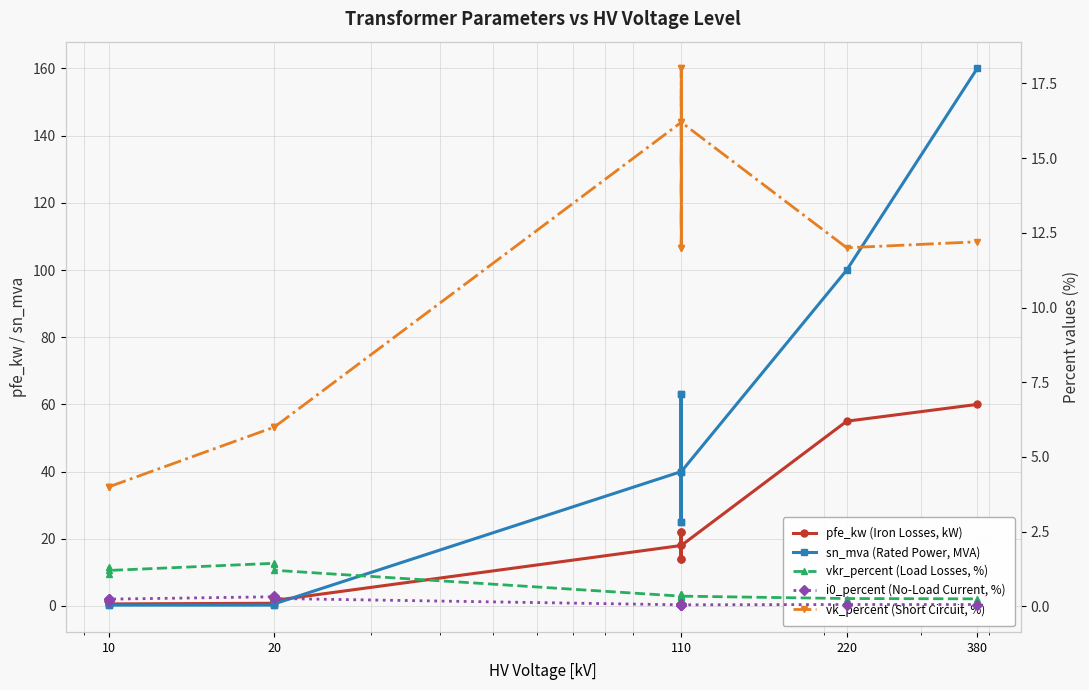

What are all the series names shown in the legend?

pfe_kw (Iron Losses, kW), sn_mva (Rated Power, MVA), vkr_percent (Load Losses, %), i0_percent (No-Load Current, %), vk_percent (Short Circuit, %)